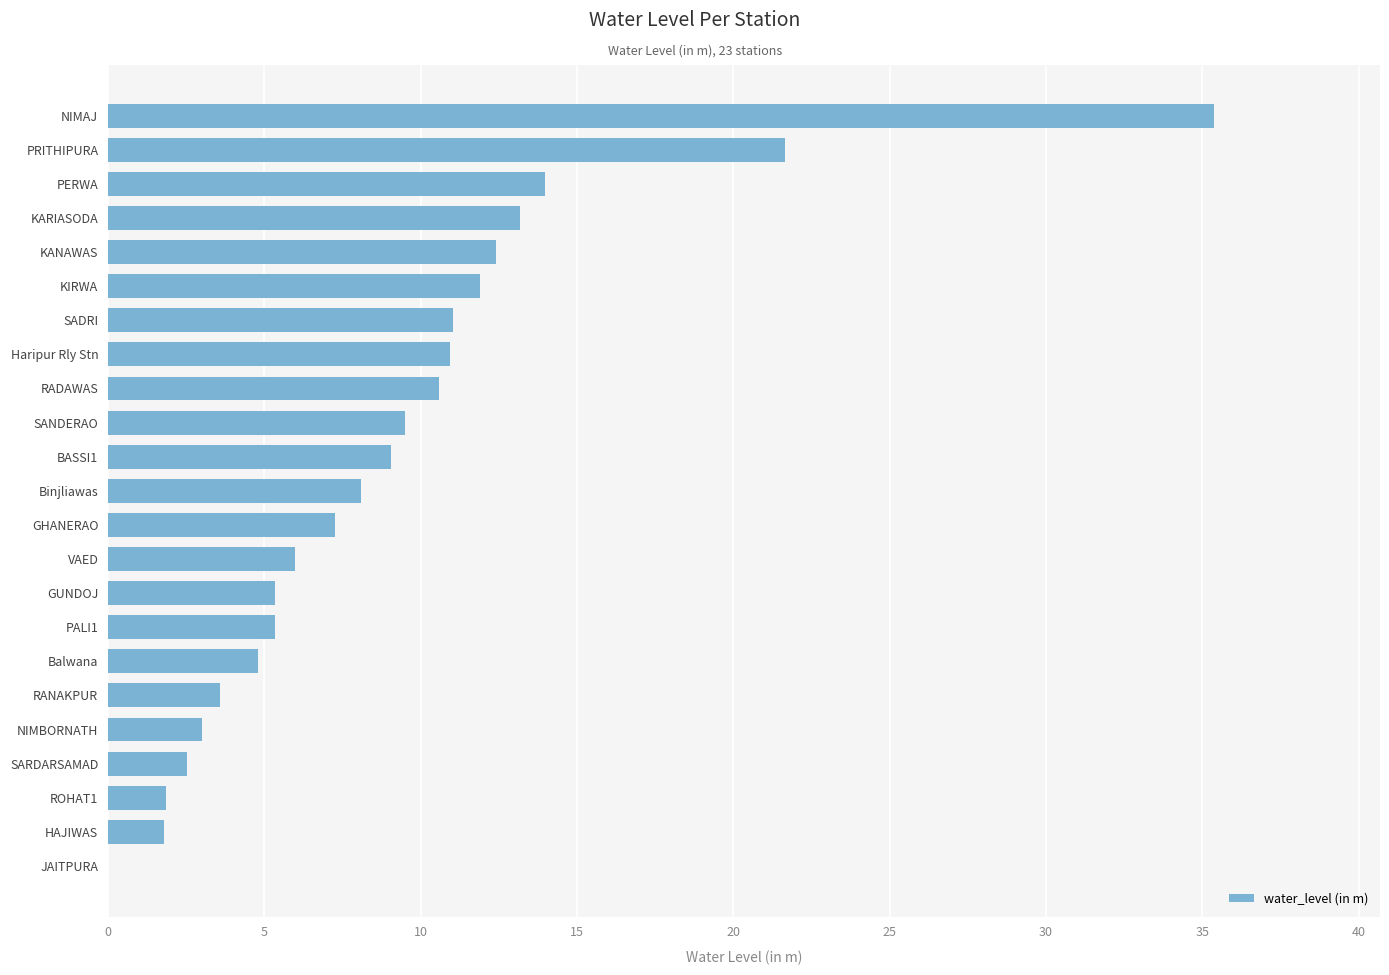

What is the greatest value displayed?

35.4